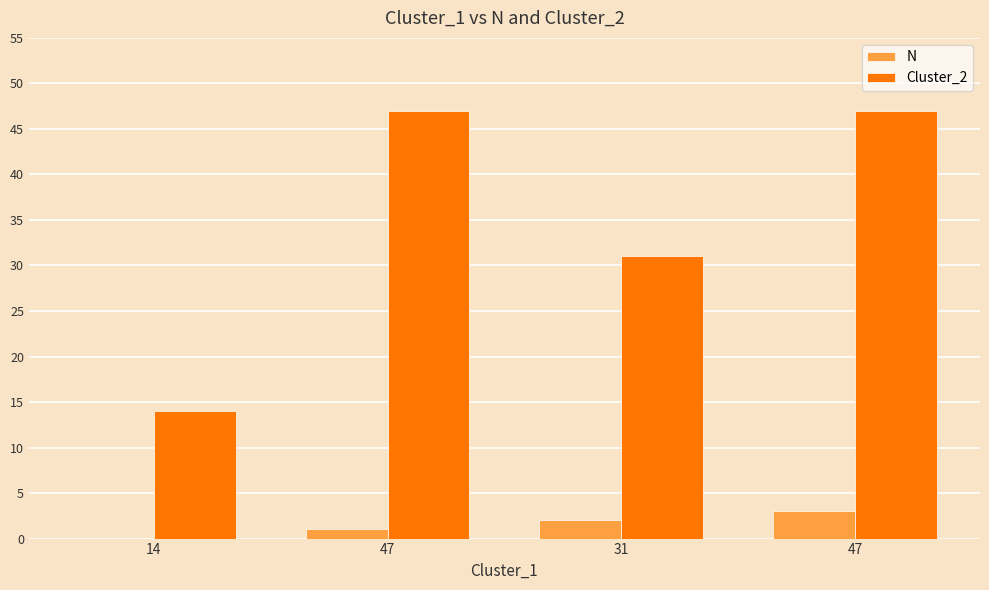

What is the spread (max minus min) of values at 47?

46